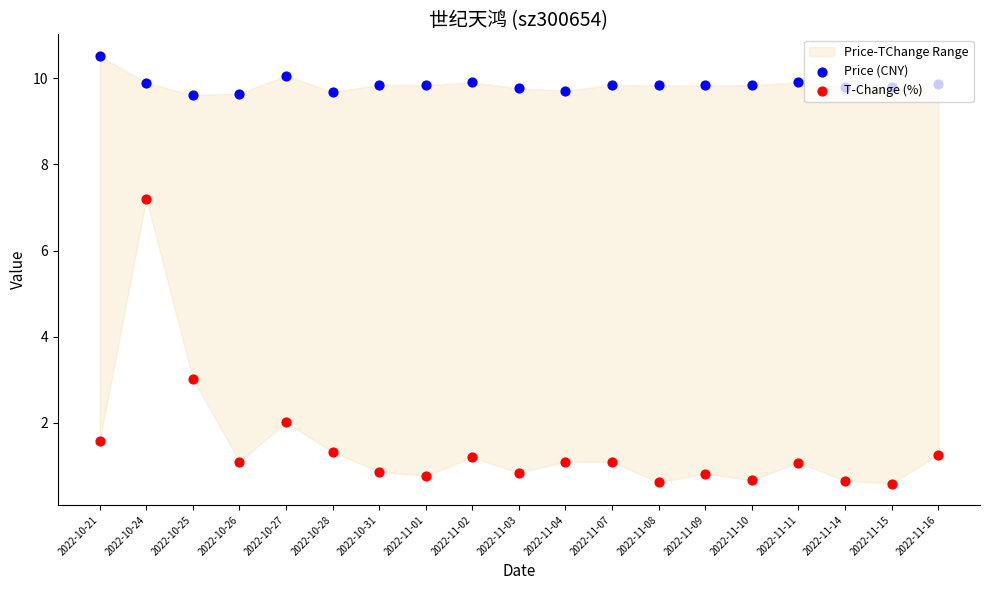

Is the value of T-Change (%) at 2022-11-14 greater than the value of Price (CNY) at 2022-11-11?

No